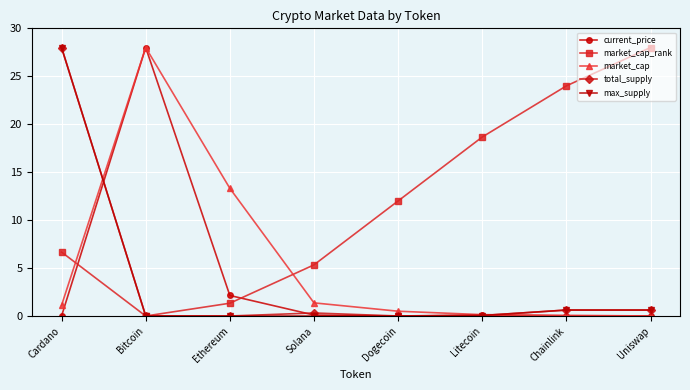

What position from the right is Solana?

5